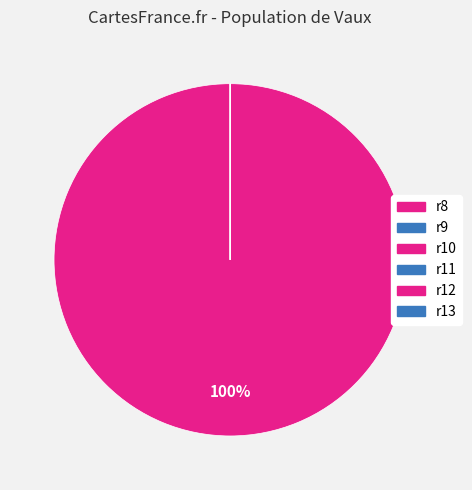

Is there any slice that represents more than half of the pie?

Yes